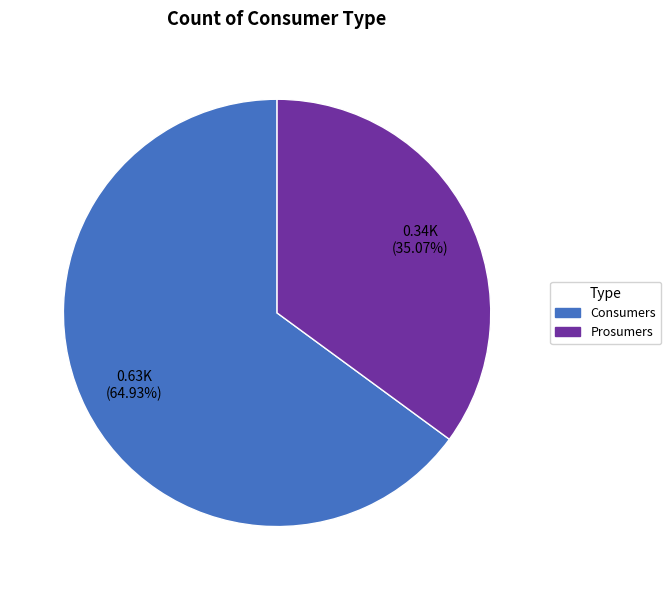

Is Consumers the majority of the pie?

Yes